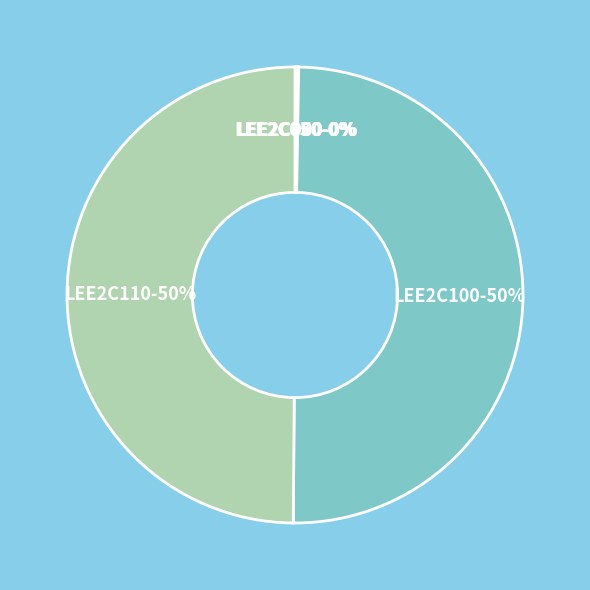

Is it true that LEE2C110 is 40% of the pie?

False